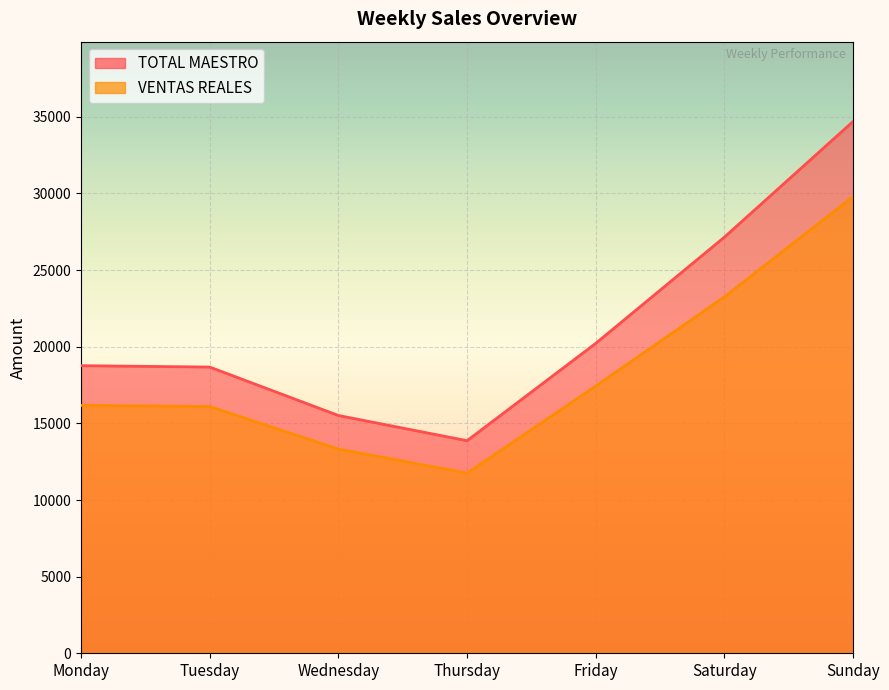

The value of TOTAL MAESTRO at Monday is 32112.5. True or false?

False